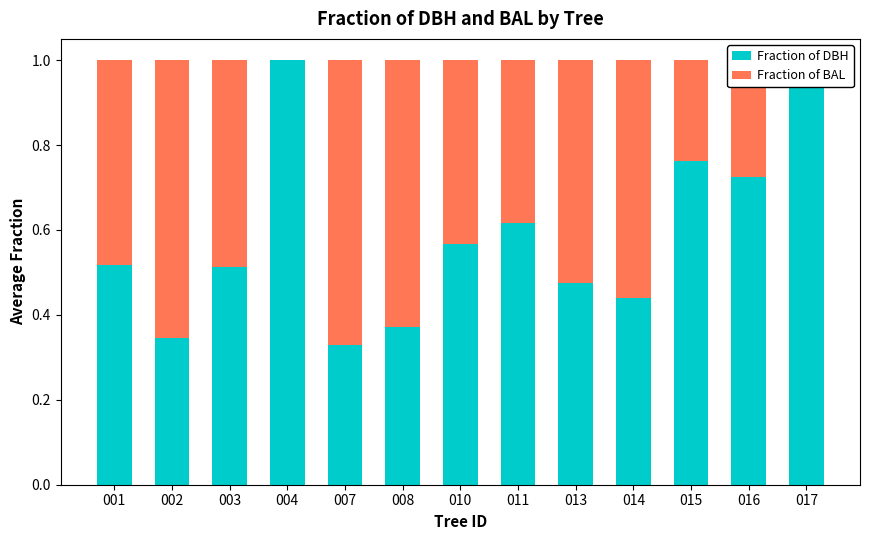

What is the total value across all series at 002?

1.0